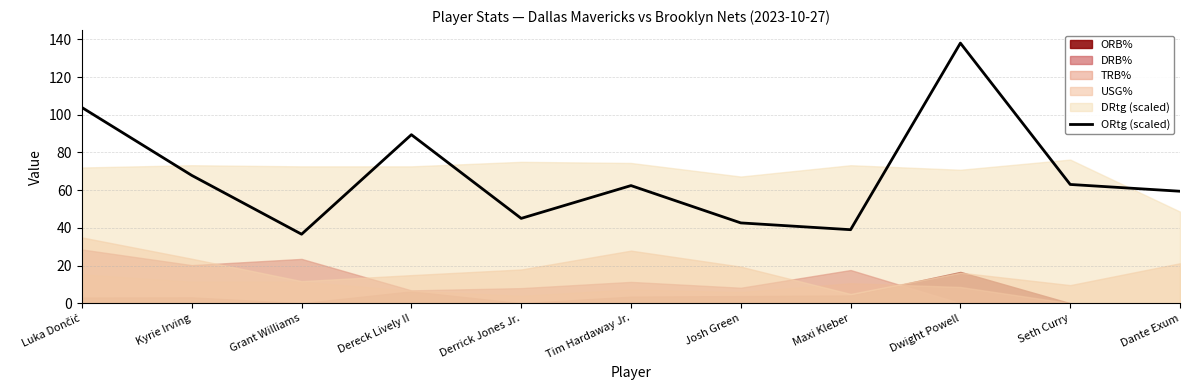

Read the value at Luka Dončić.

103.8